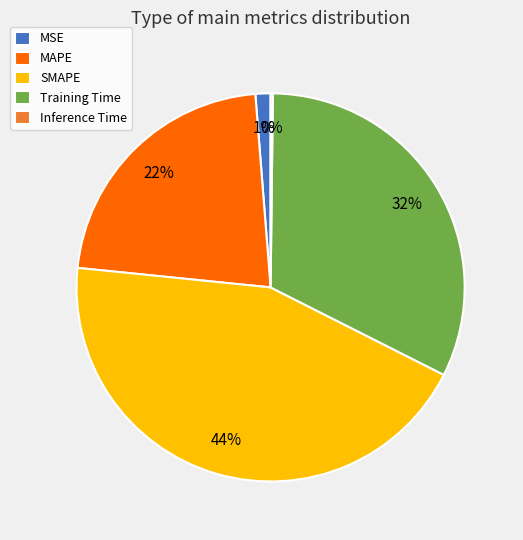

Is MSE the majority of the pie?

No